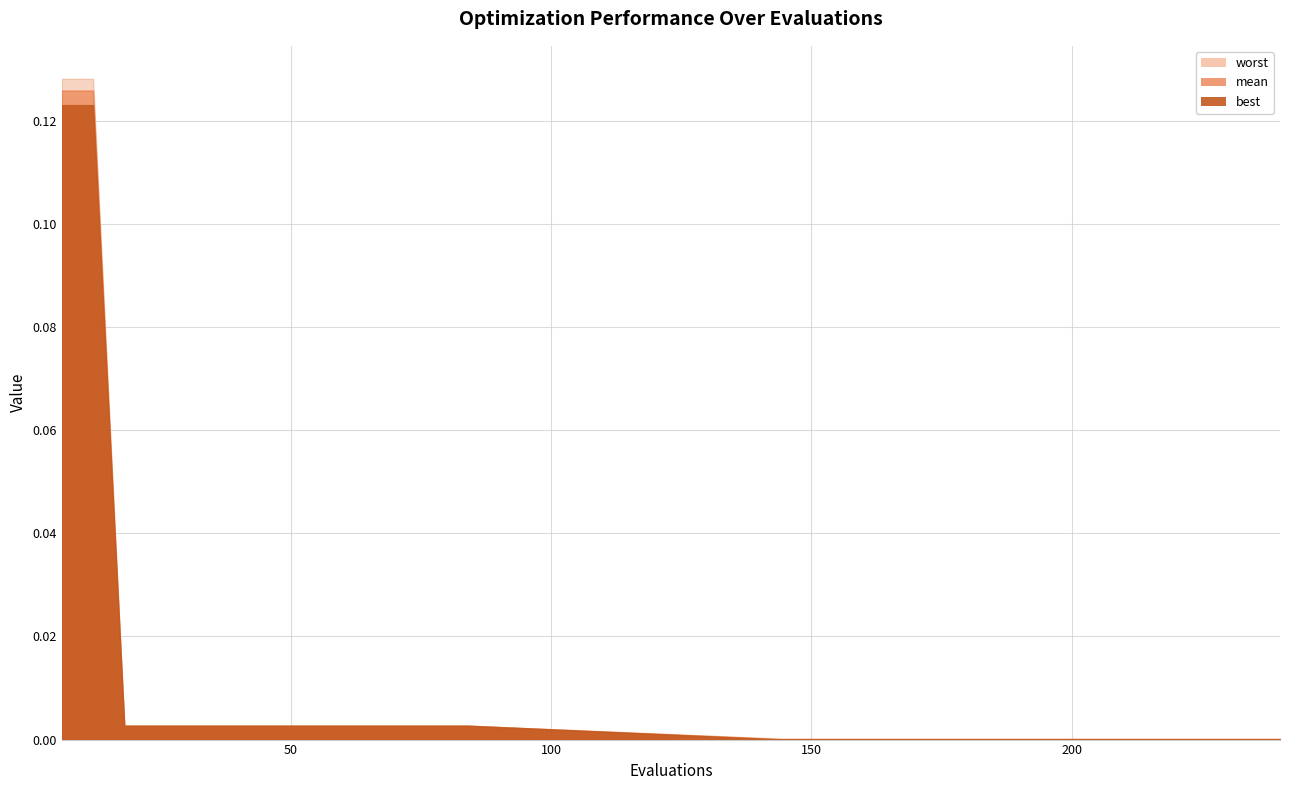

The value of mean at 48 is 0.0. True or false?

True